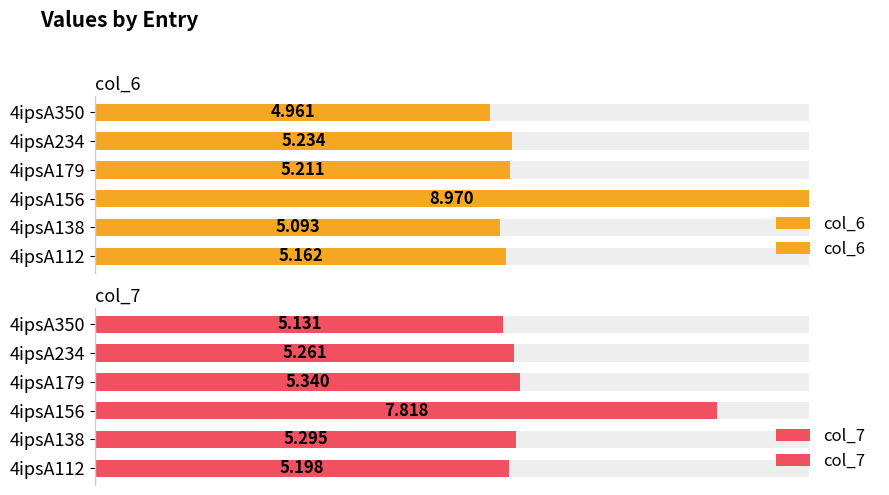

Which series has the widest spread of values?

col_6